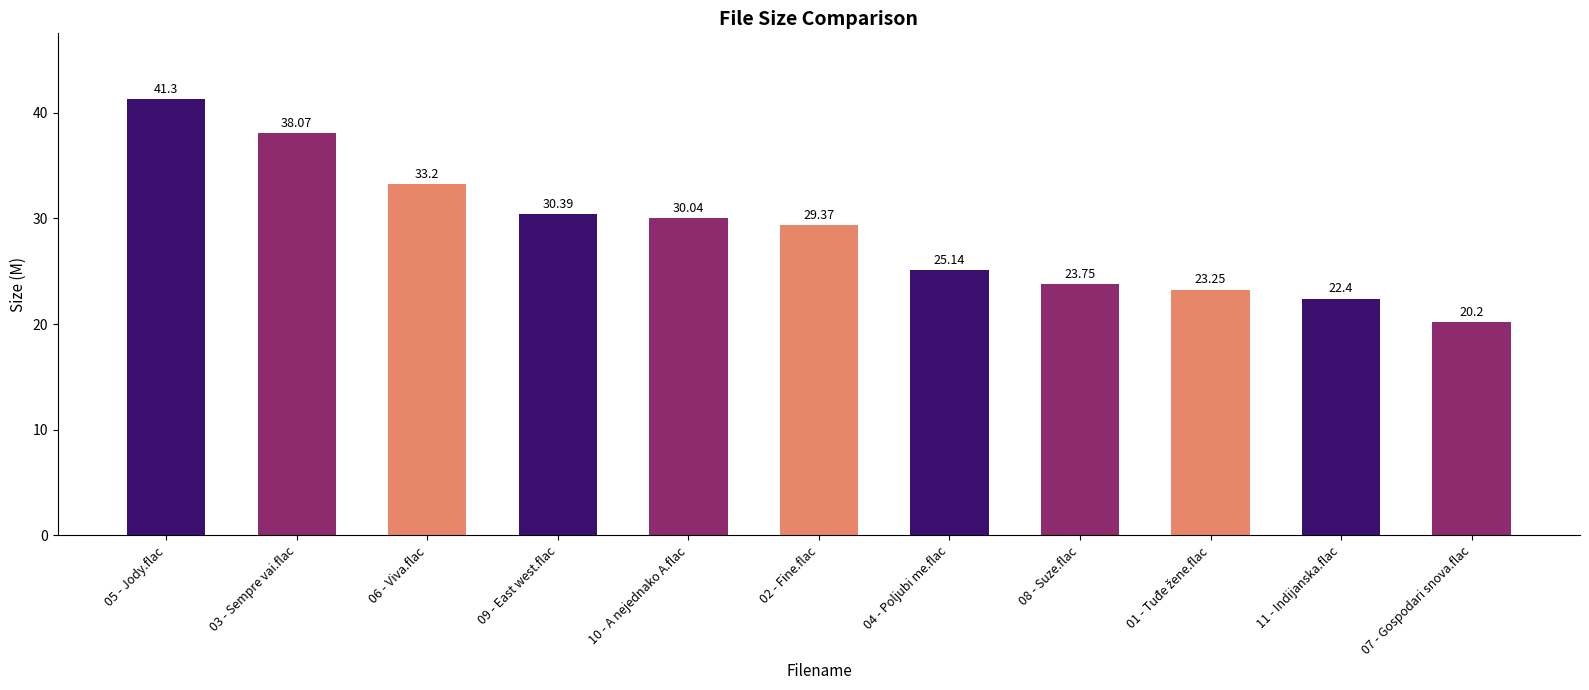

Count the number of categories in the chart.

11